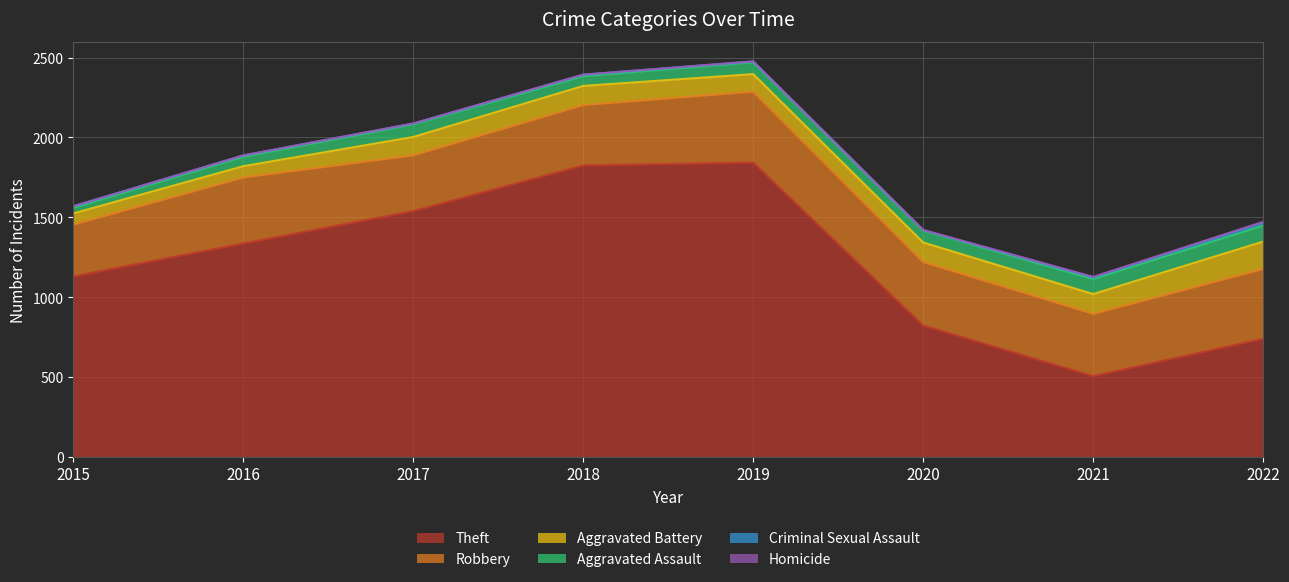

Is it true that Criminal Sexual Assault equals 3 at 2019?

False